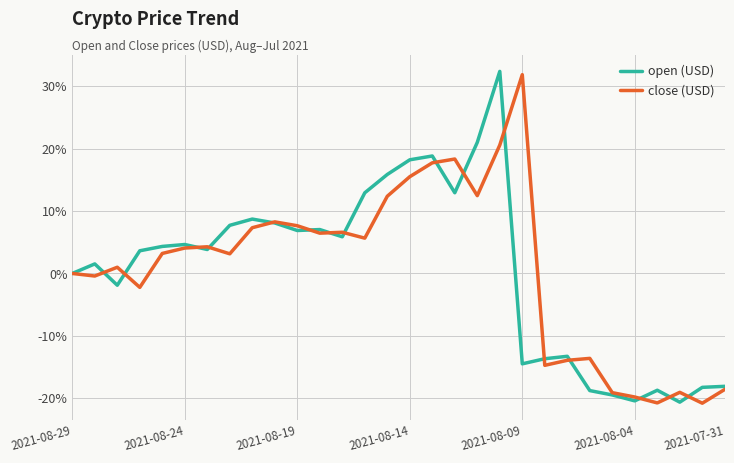

What is the highest value of the open (USD) series?

32.4